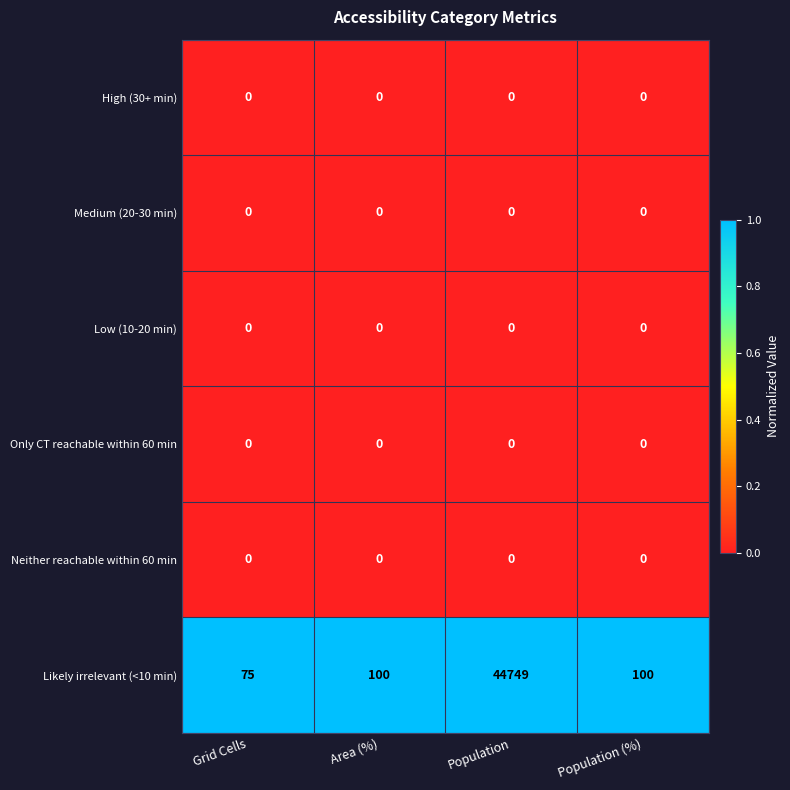

What is the difference between the highest and lowest values at Population (%)?

100